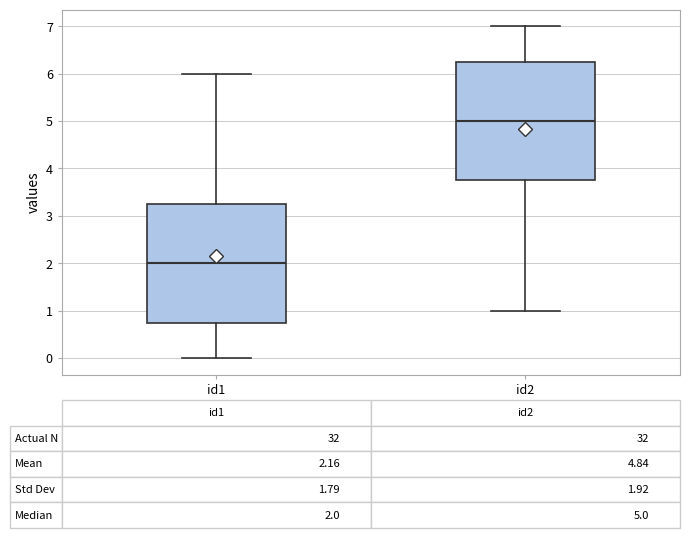

Which box has the lowest median line?

id1